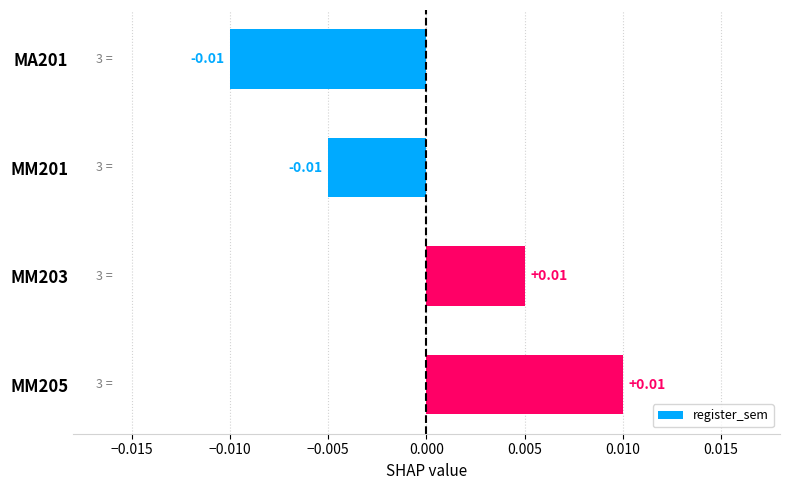

Between MM205 and MM201, which is larger?

MM205